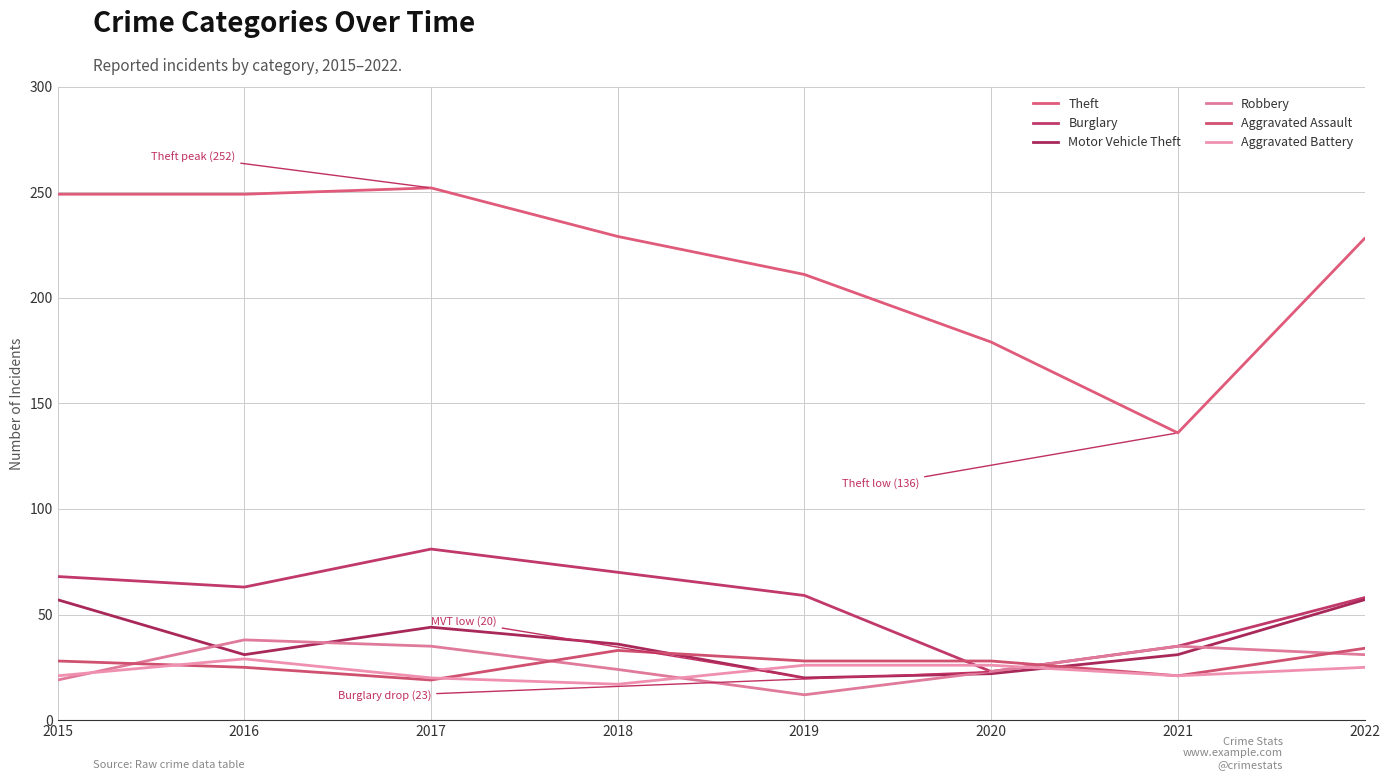

Which category has the highest value in the Motor Vehicle Theft series?

2015